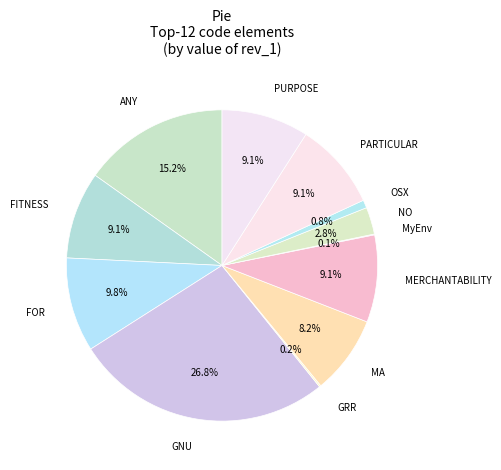

What portion of the pie excludes NO?

97.2%